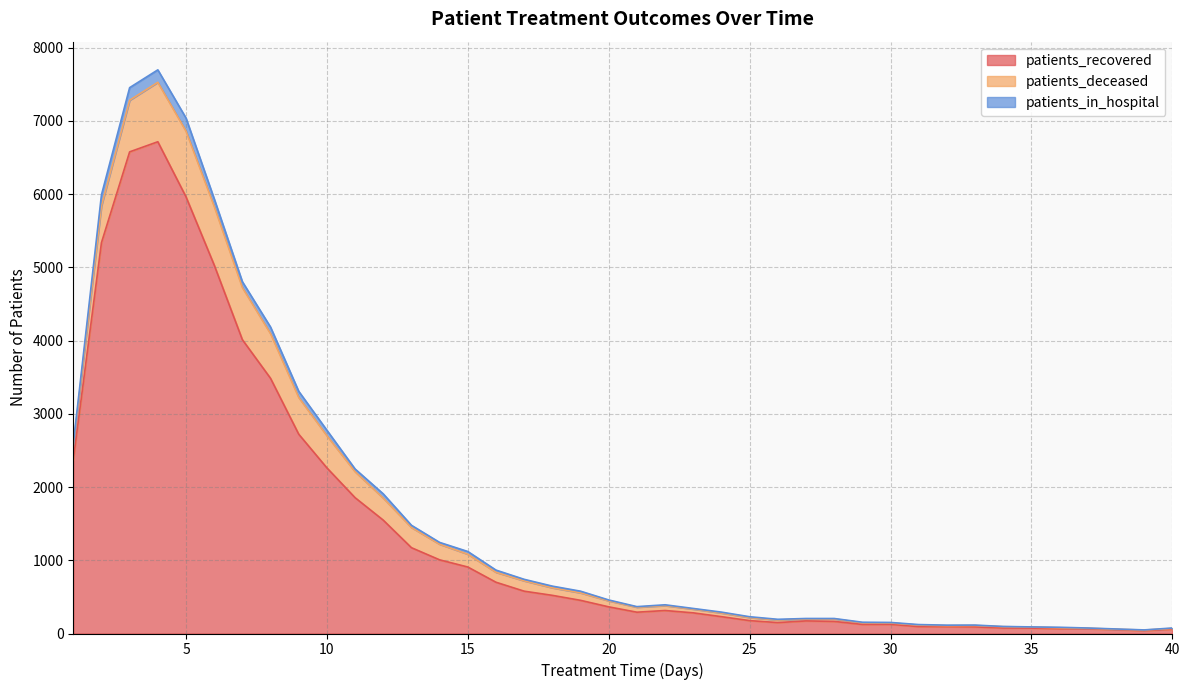

Does the chart display data point markers on the line(s)?

No